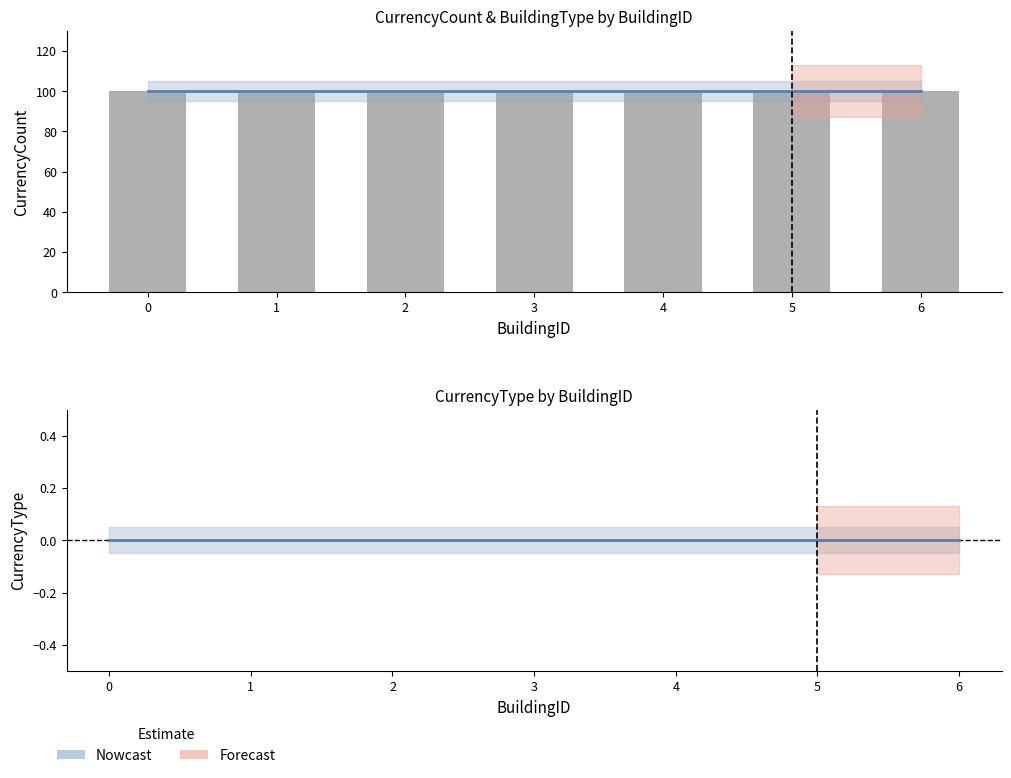

Reading left to right, what are all the values shown in this chart?

CurrencyCount: 100	100	100	100	100	100	100
CurrencyType: 0	0	0	0	0	0	0